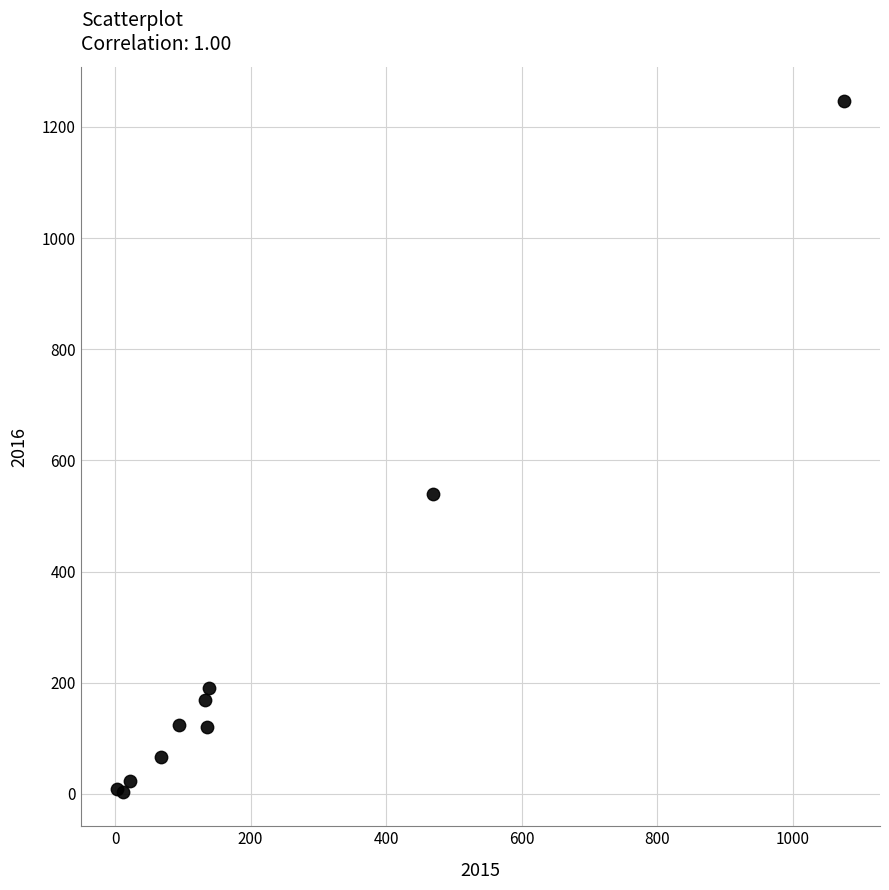

What Y value in the scatter plot is closest to 625?

539